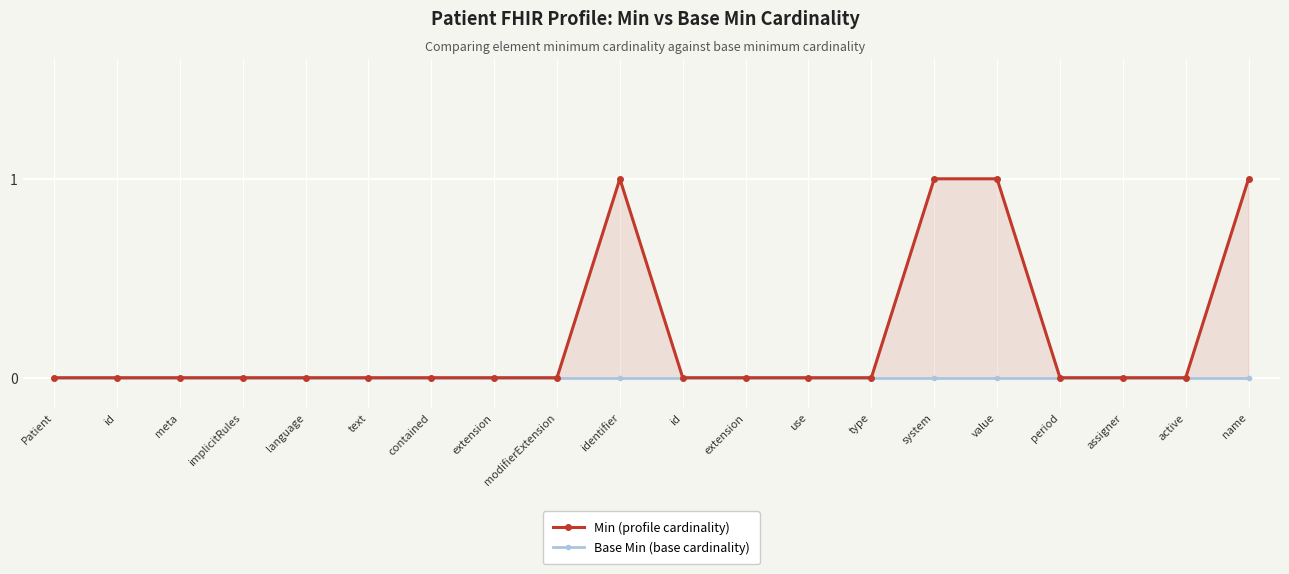

True or false: Base Min (base cardinality) has more than 0 interior local peaks.

False